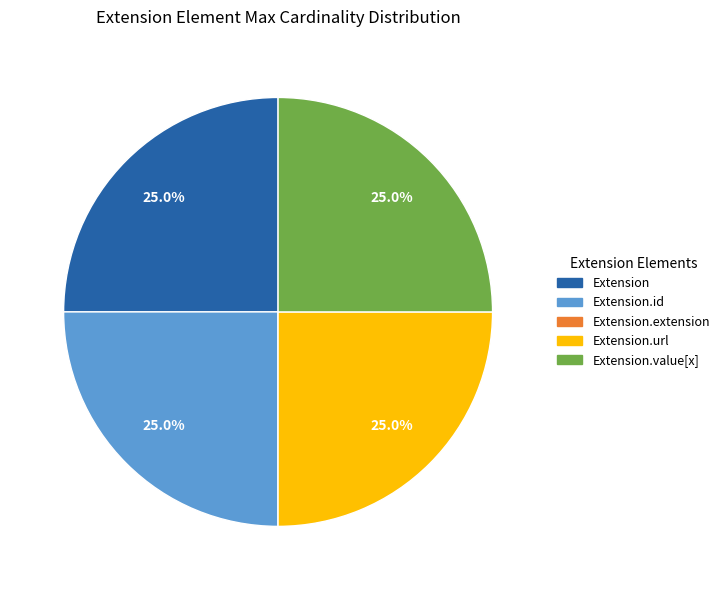

Is there any slice that represents more than half of the pie?

No